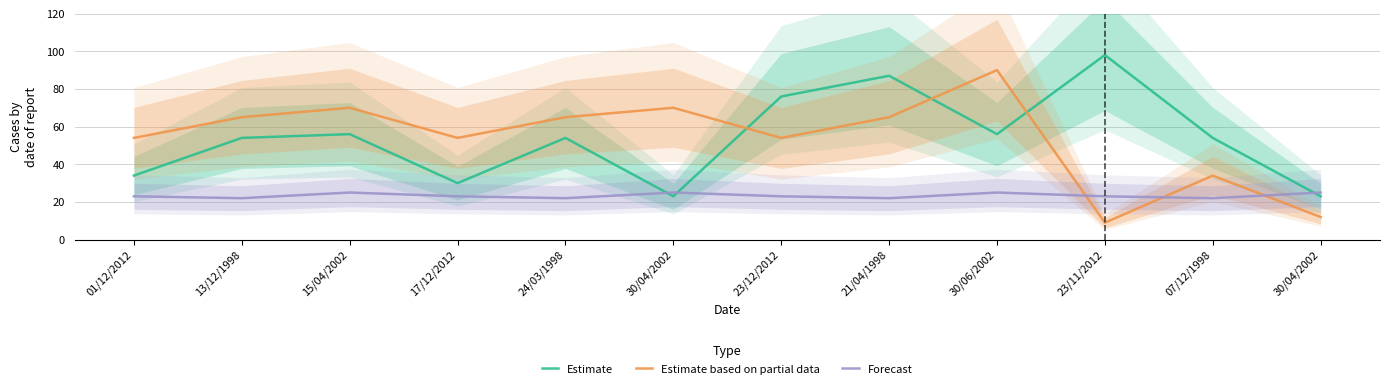

The Forecast series shows 23 at 17/12/2012. True or false?

True